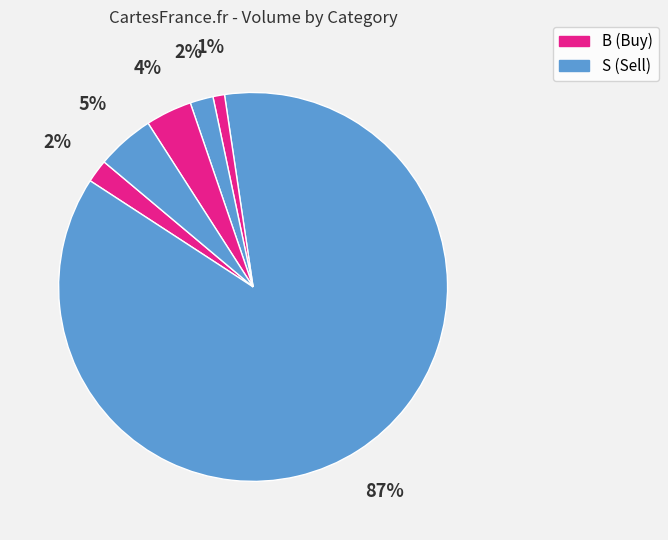

To the nearest percent, what is the average slice percentage?

17%